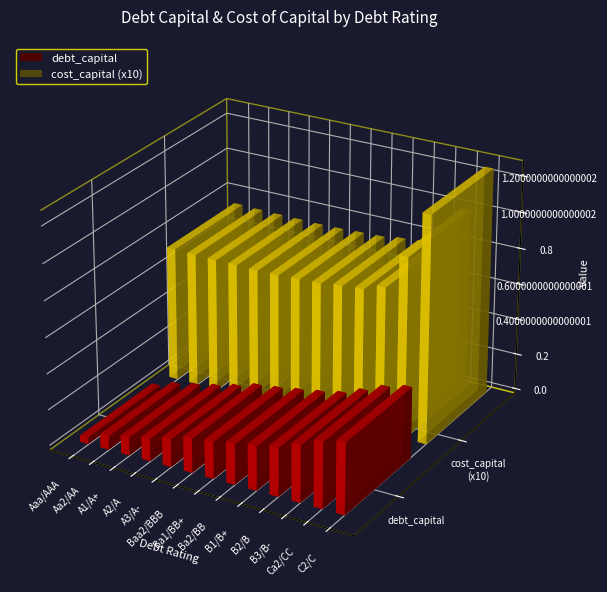

True or false: debt_capital has a value of 0.3 at Baa2/BBB.

False